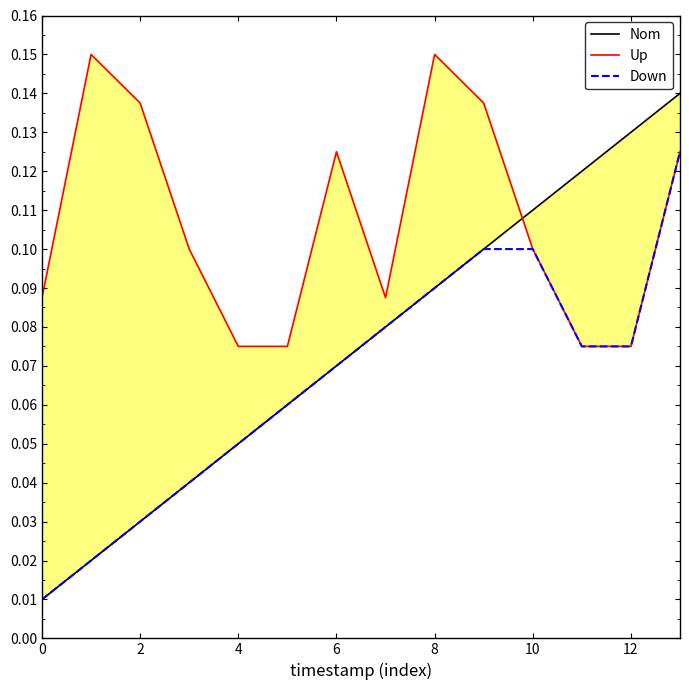

How many lines are shown in the chart?

3